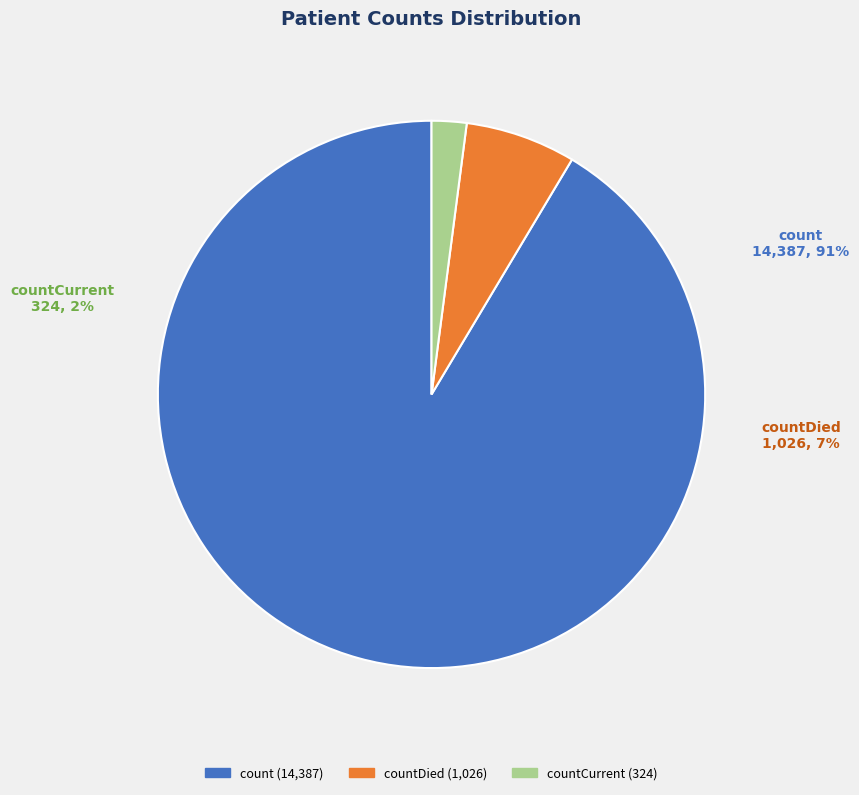

Between count and countDied, which is larger?

count